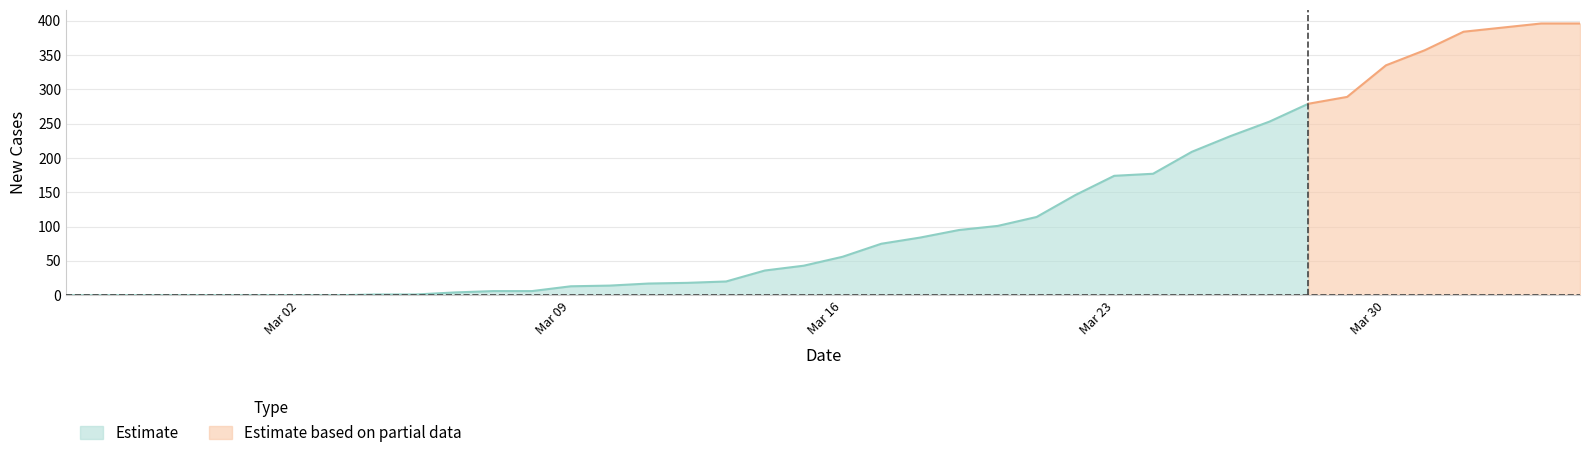

List the labels in order of CH value, largest first.

38, 39, 37, 36, 35, 34, 33, 32, 31, 30, 29, 28, 27, 26, 25, 24, 23, 22, 21, 20, 19, 18, 17, 16, 15, 14, 13, 11, 12, 10, 8, 9, 0, 1, 2, 3, 4, 5, 6, 7